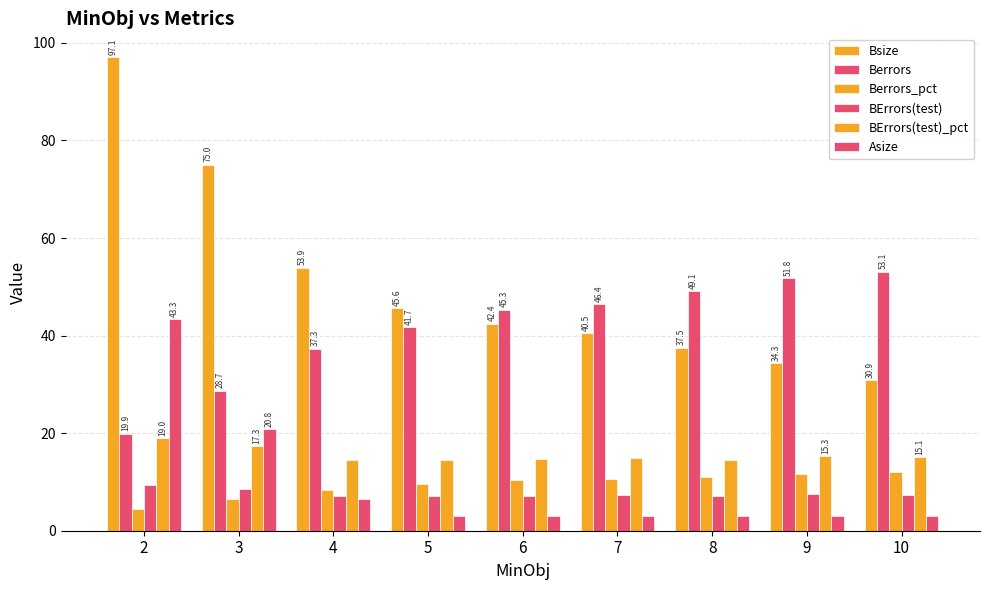

At which label does Berrors first exceed 45?

6